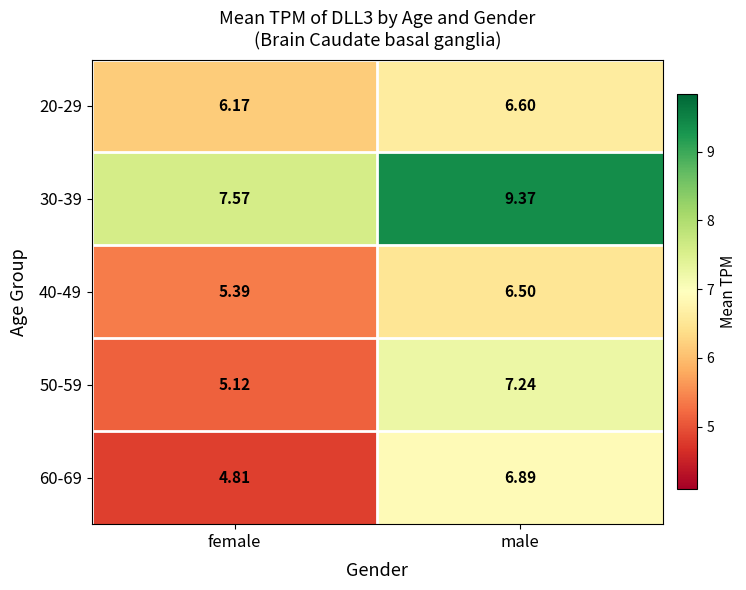

At which category does the chart reach its peak across all series?

male